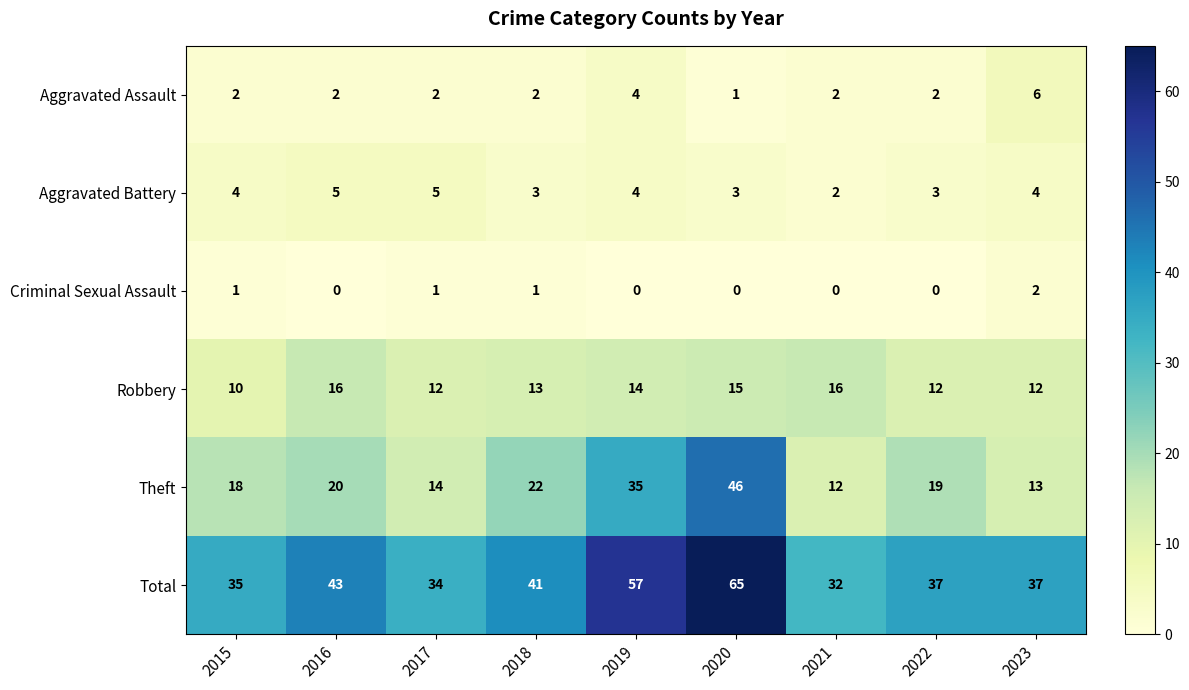

At how many categories does at least one series exceed 31?

9